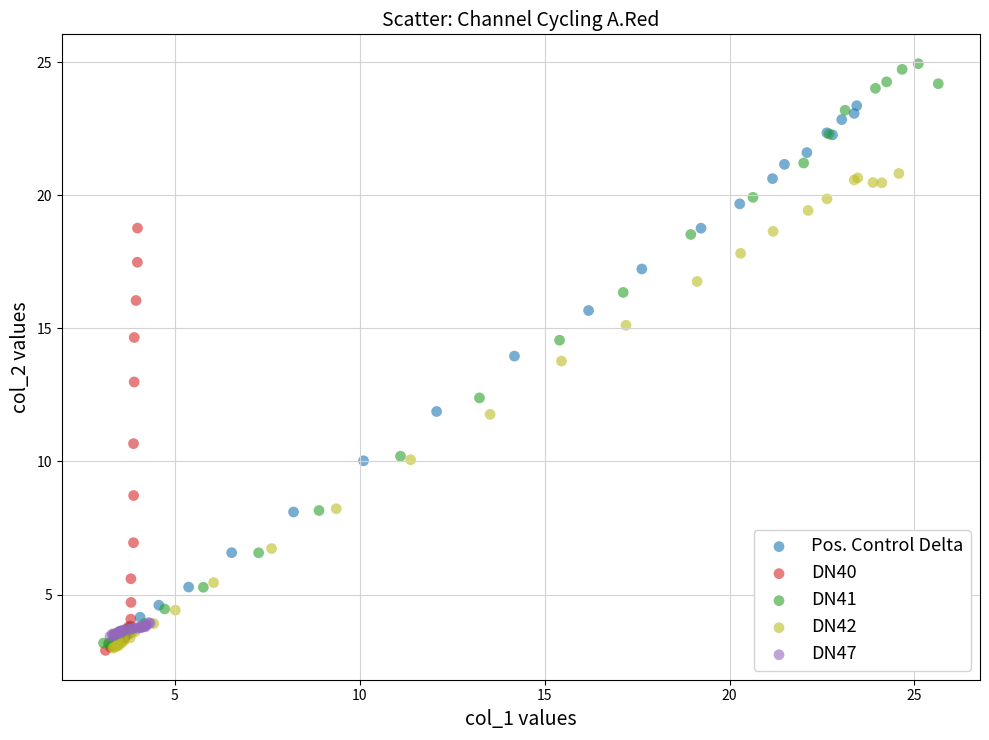

Which series has the widest spread of Y values?

DN41